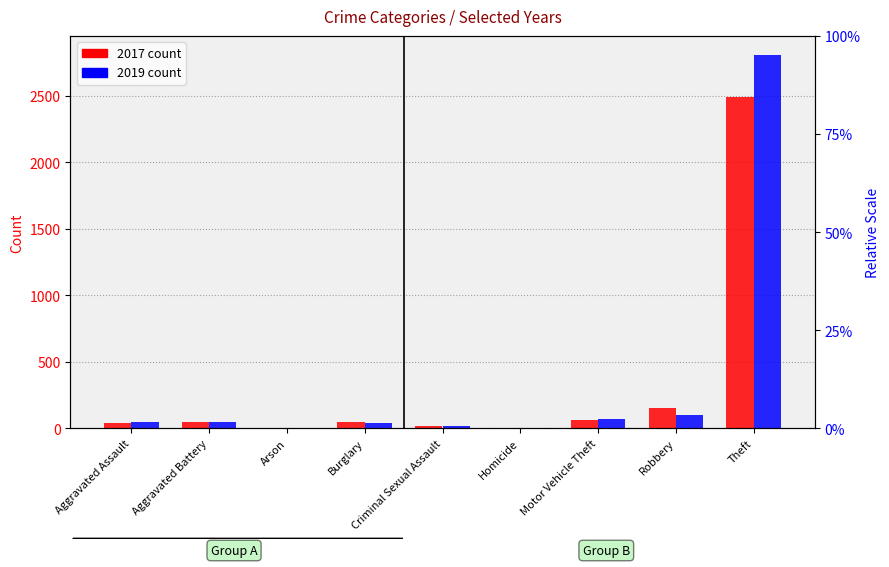

What is the value of the 2017 bar at the 7th from the left?

60